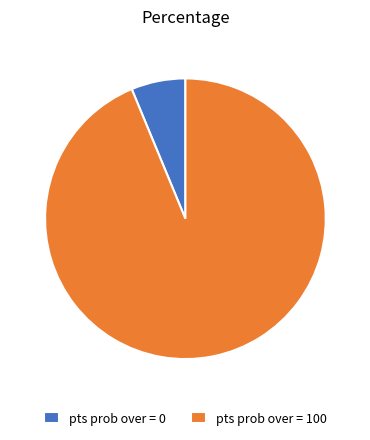

The pts prob over = 100 slice represents 94% of the pie. True or false?

True